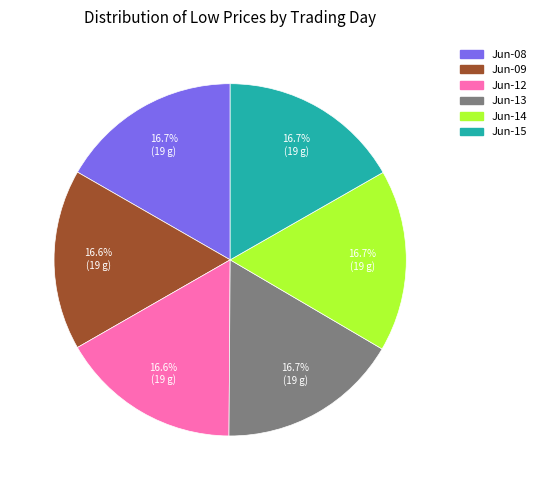

How many slices are in this pie chart?

6